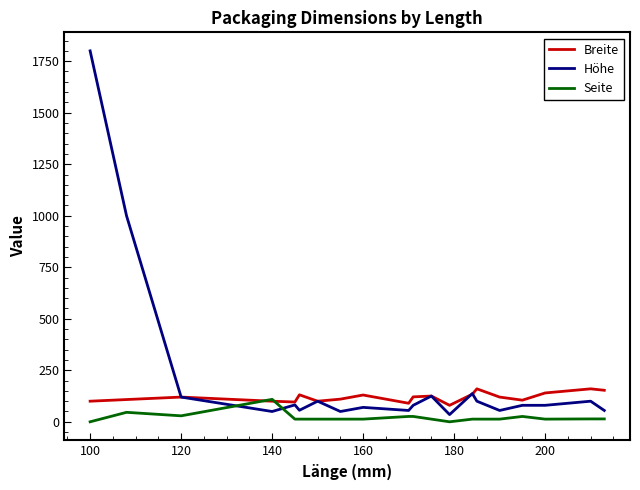

What is the highest value of the Höhe series?

1800